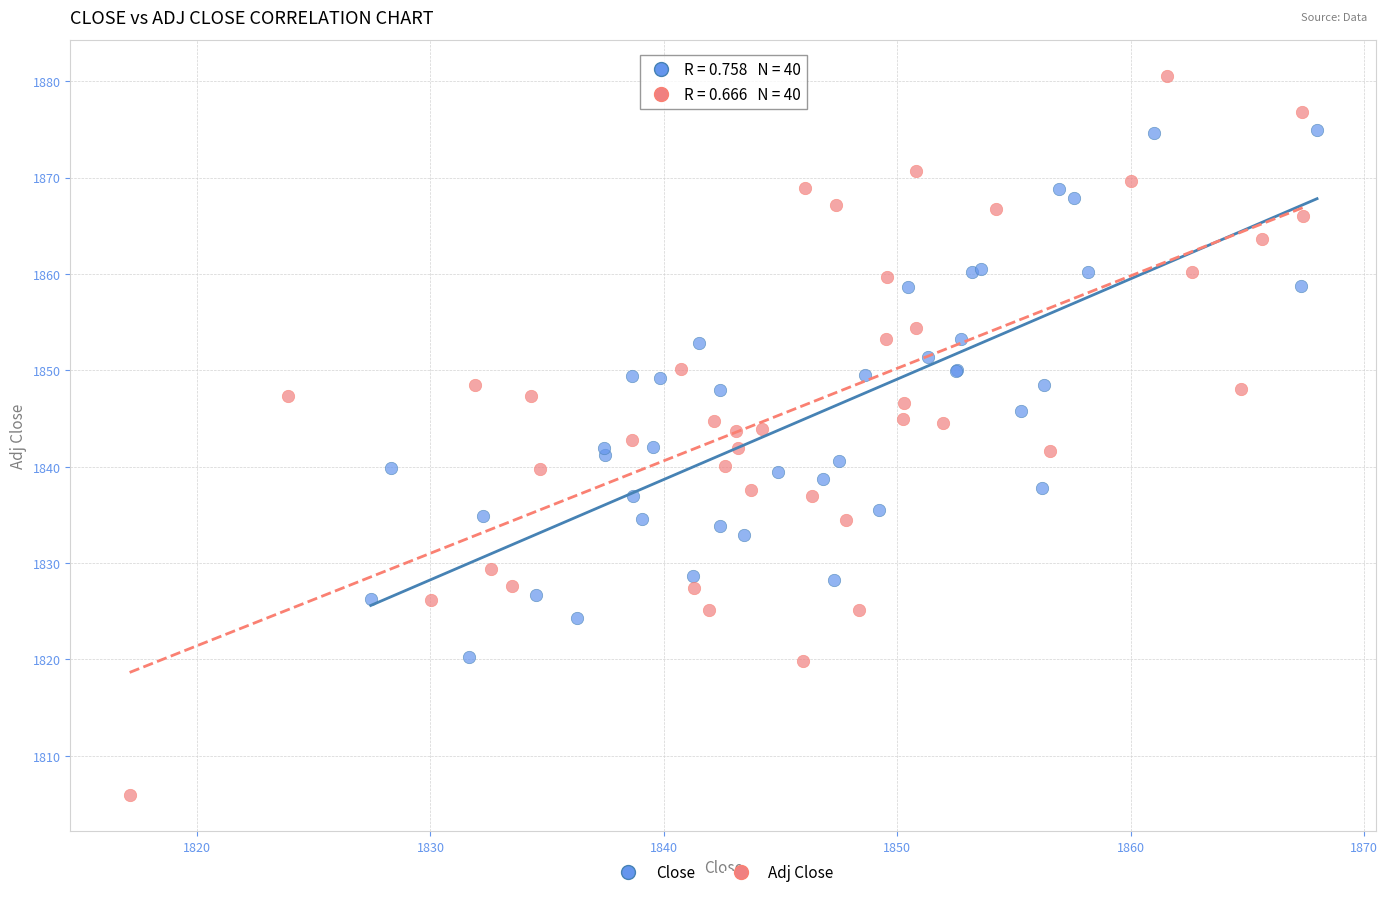

Which series contains the highest Y value?

Adj Close